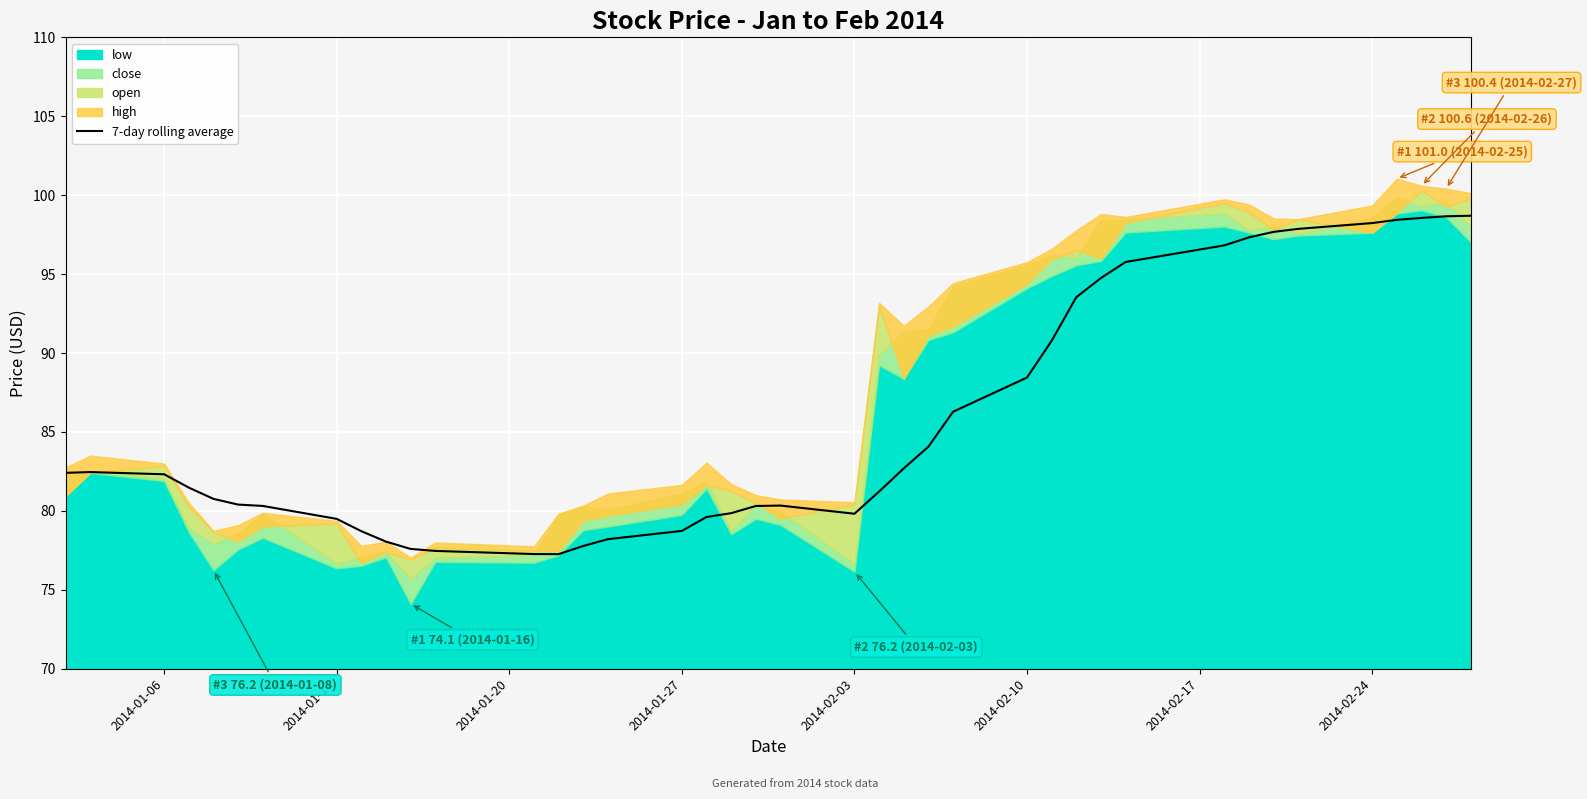

What is the maximum value for 7-day rolling average?

98.7